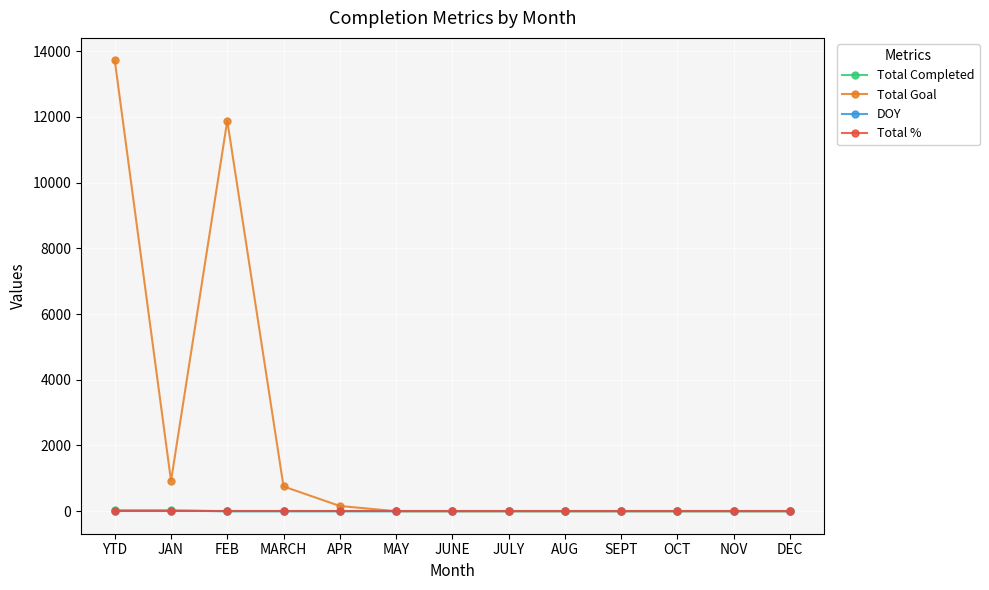

What is the value of the Total Goal point at the 3rd from the left?

11888